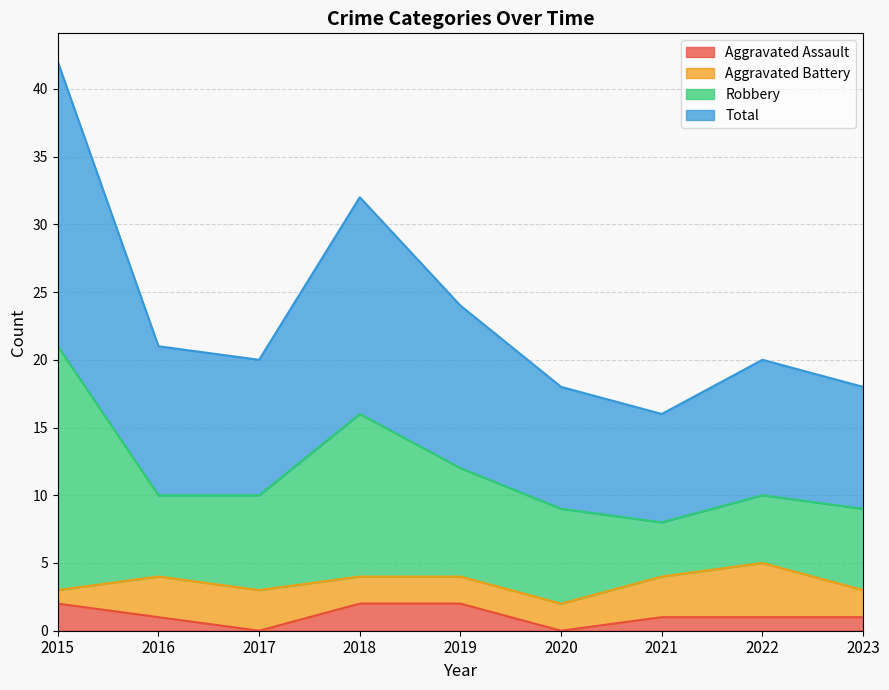

How many lines are shown in the chart?

4